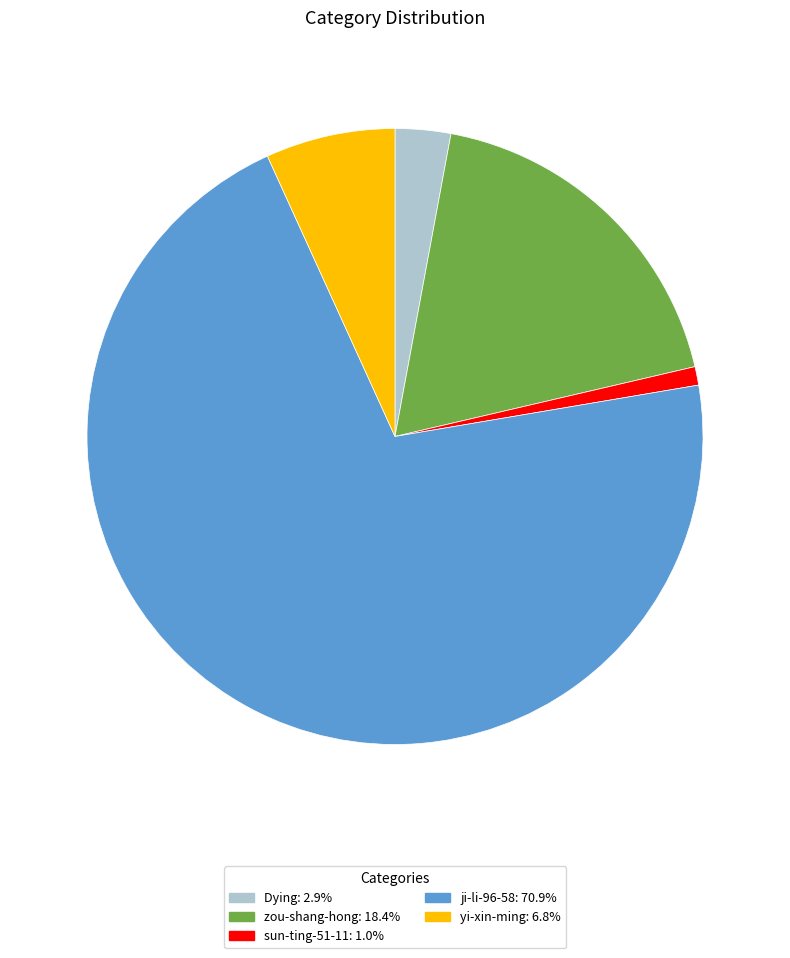

Which has a higher value, yi-xin-ming or sun-ting-51-11?

yi-xin-ming